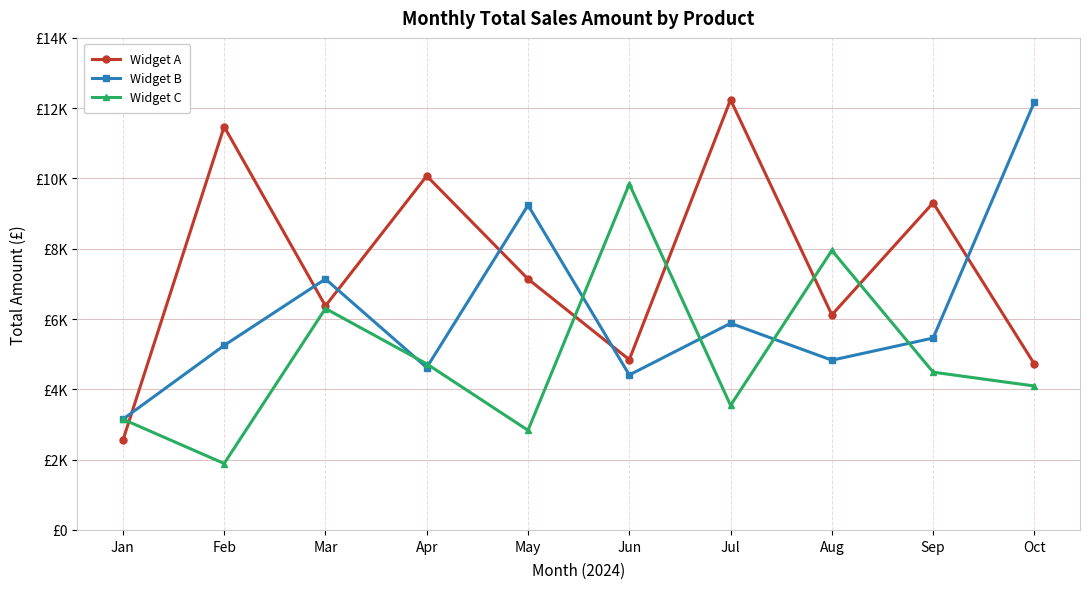

What value does the Widget A series have at Apr?

10072.5